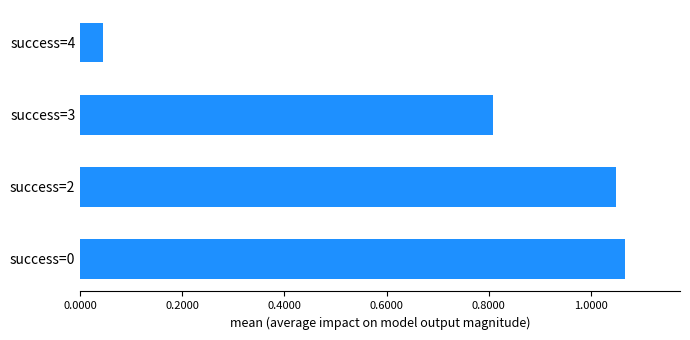

True or false: the data shows 0.5 at success=2.

False